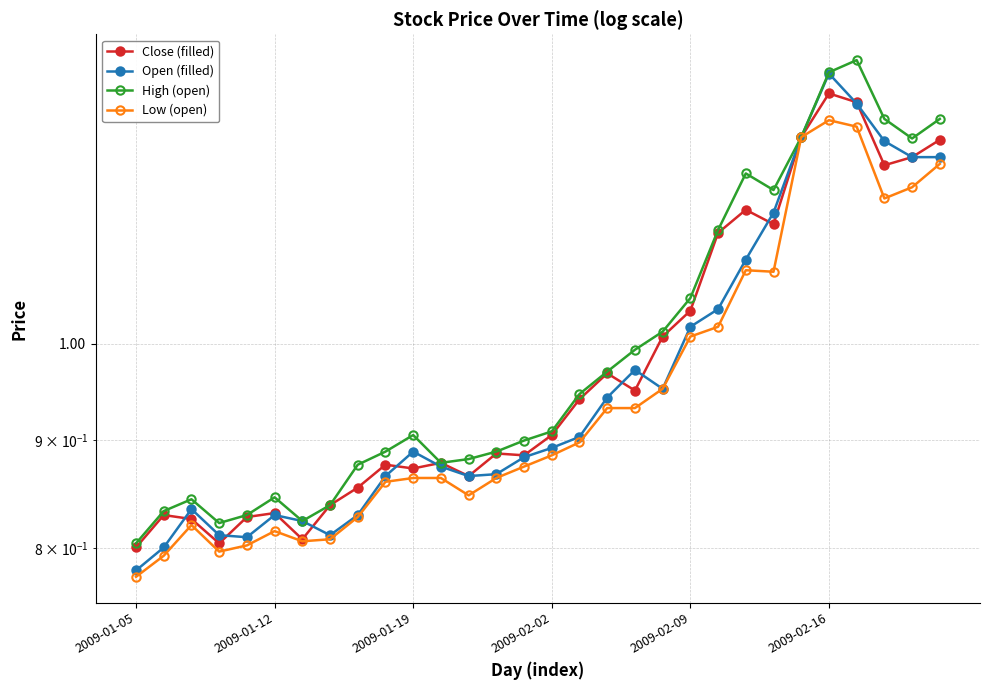

How many categories are shown in the chart?

30